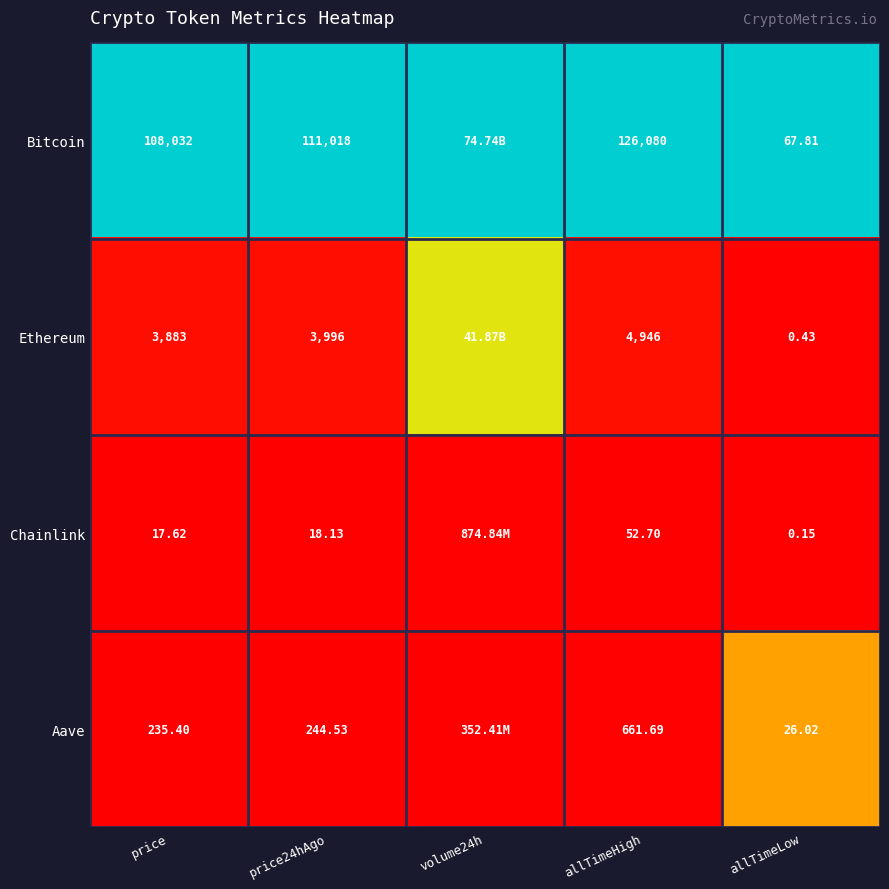

Is the value of Chainlink at allTimeLow greater than the value of Ethereum at allTimeHigh?

No